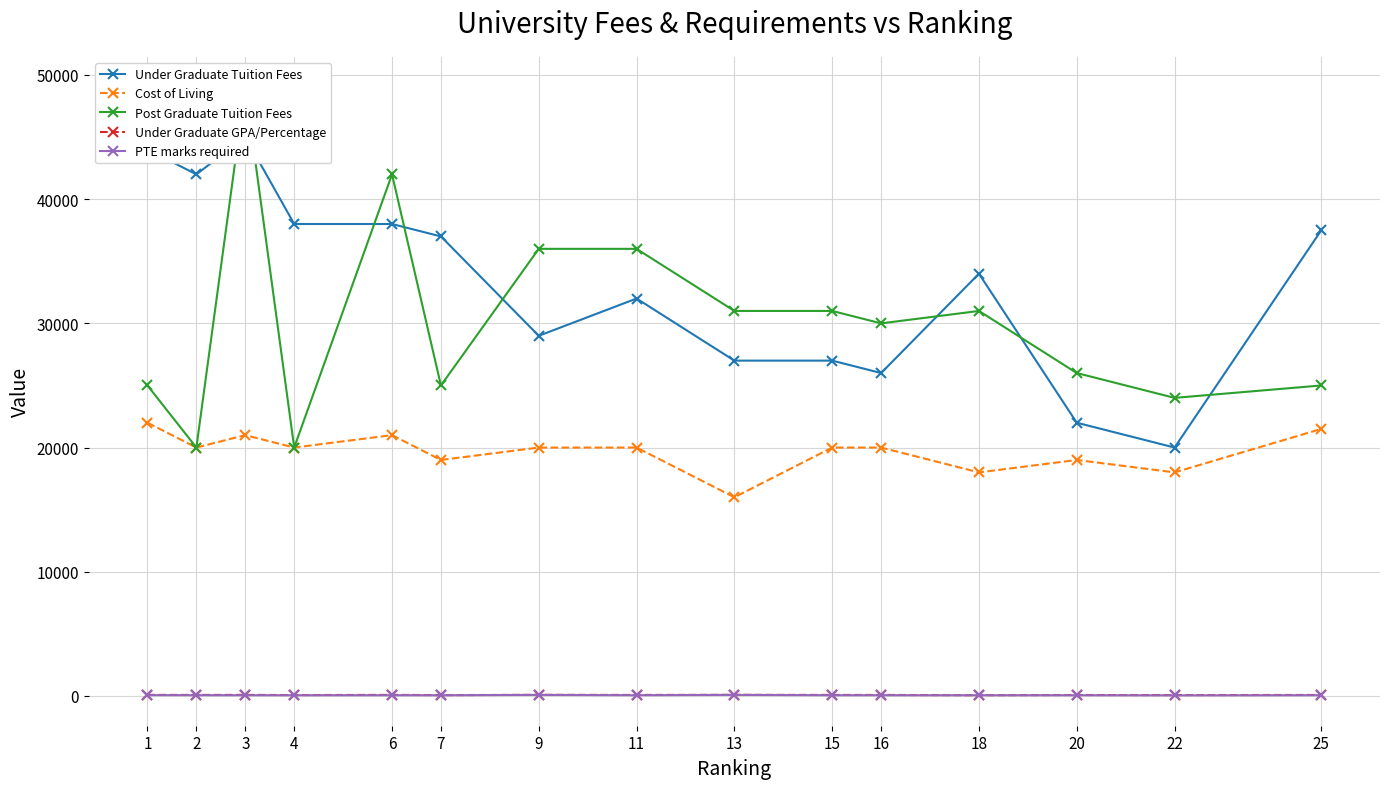

In Under Graduate GPA/Percentage, how many points are lower than both neighbors (excluding endpoints)?

6